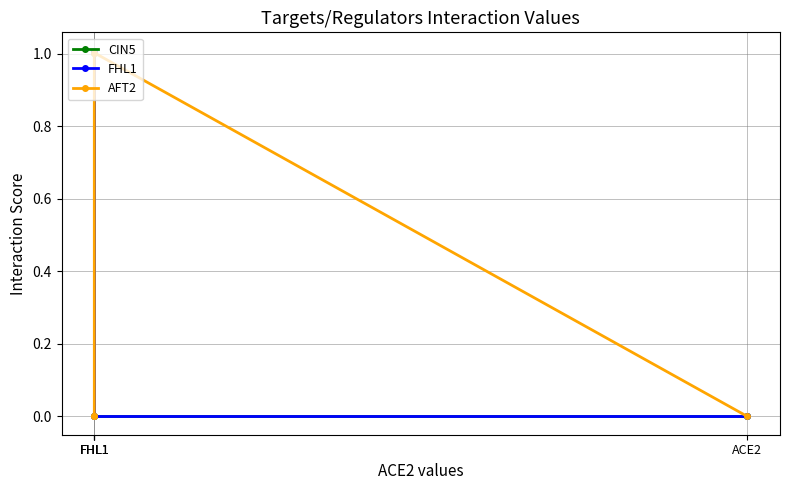

How many data points in AFT2 are above 0?

1